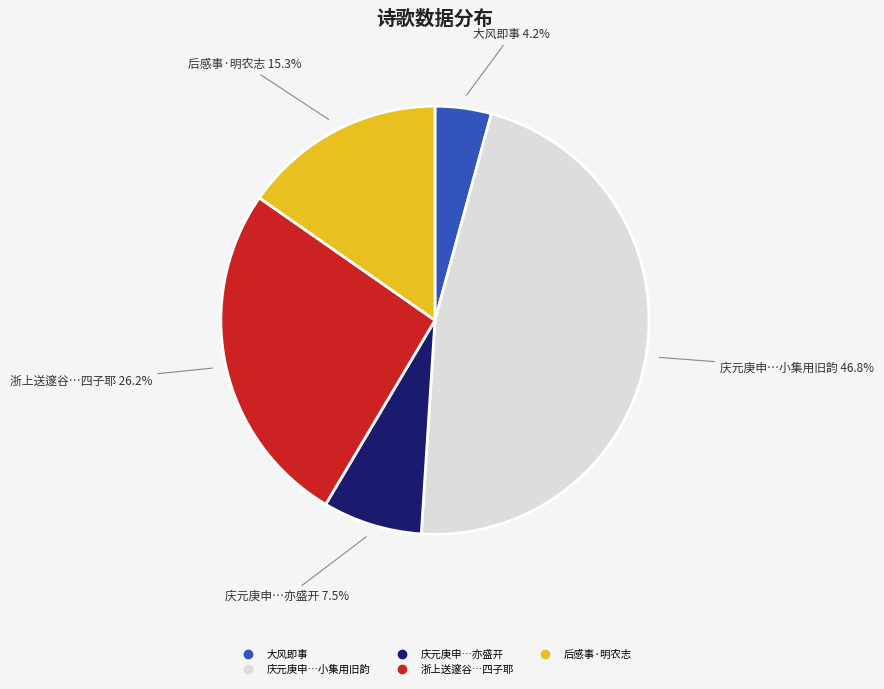

Is there a majority slice in this chart?

No